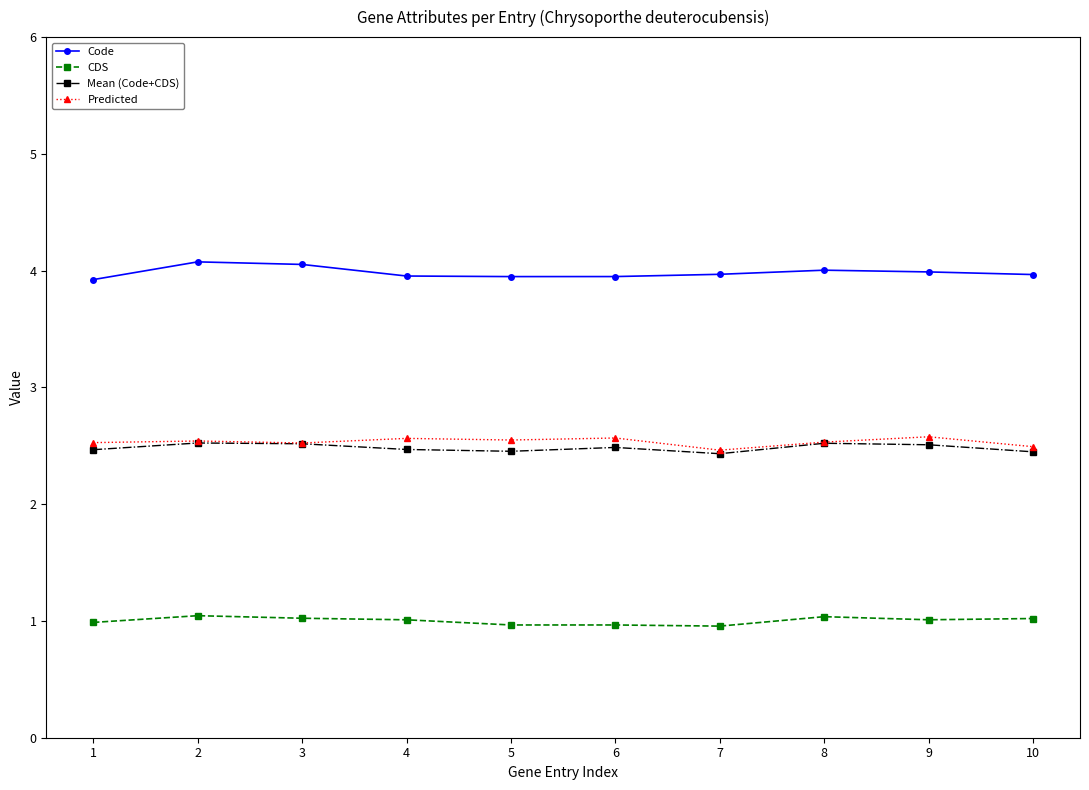

Which series has the largest total across all categories?

Code